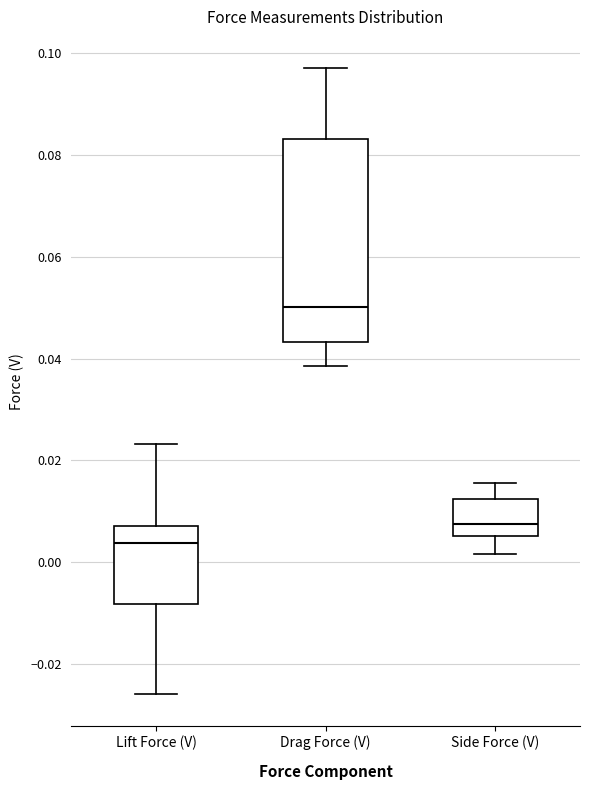

Which box has the lowest median line?

Lift Force (V)